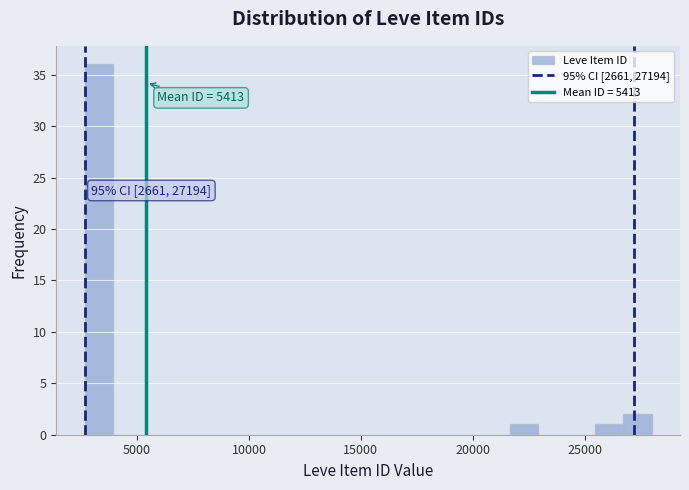

Around what value on the x-axis is the tallest bar? Give the approximate position of its centre, as read against the axis.

3500